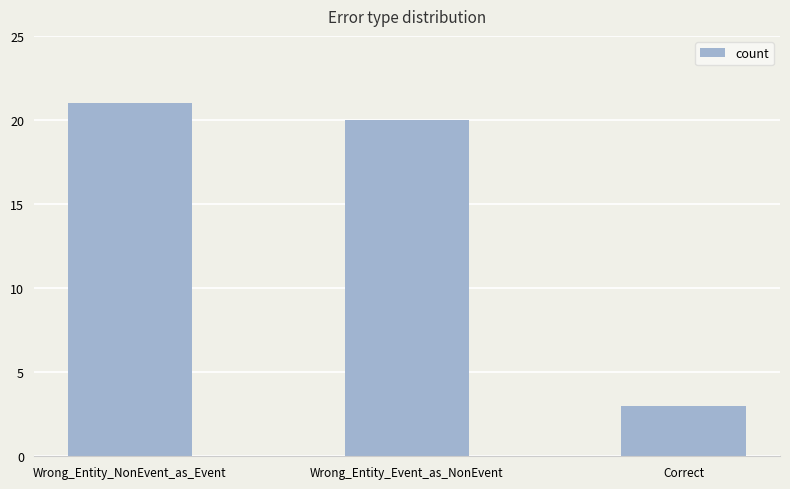

How many distinct data groups are displayed?

1